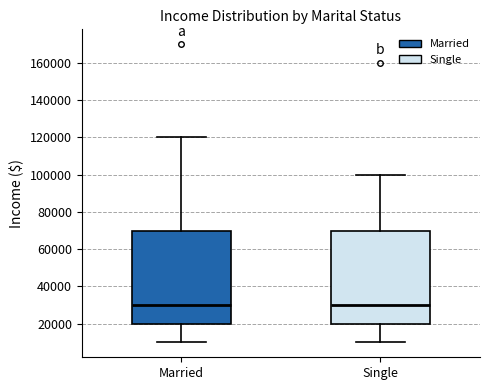

Reading left to right, transcribe this box plot: for each box, give where its median line is, the range the box spans, and where its two whiskers end, as read against the y-axis. The values are not printed on the chart, so give them approximately, as read against the axis.

Married: median 30000, box 20000 to 70000, whiskers 10000 to 120000
Single: median 30000, box 20000 to 70000, whiskers 10000 to 100000